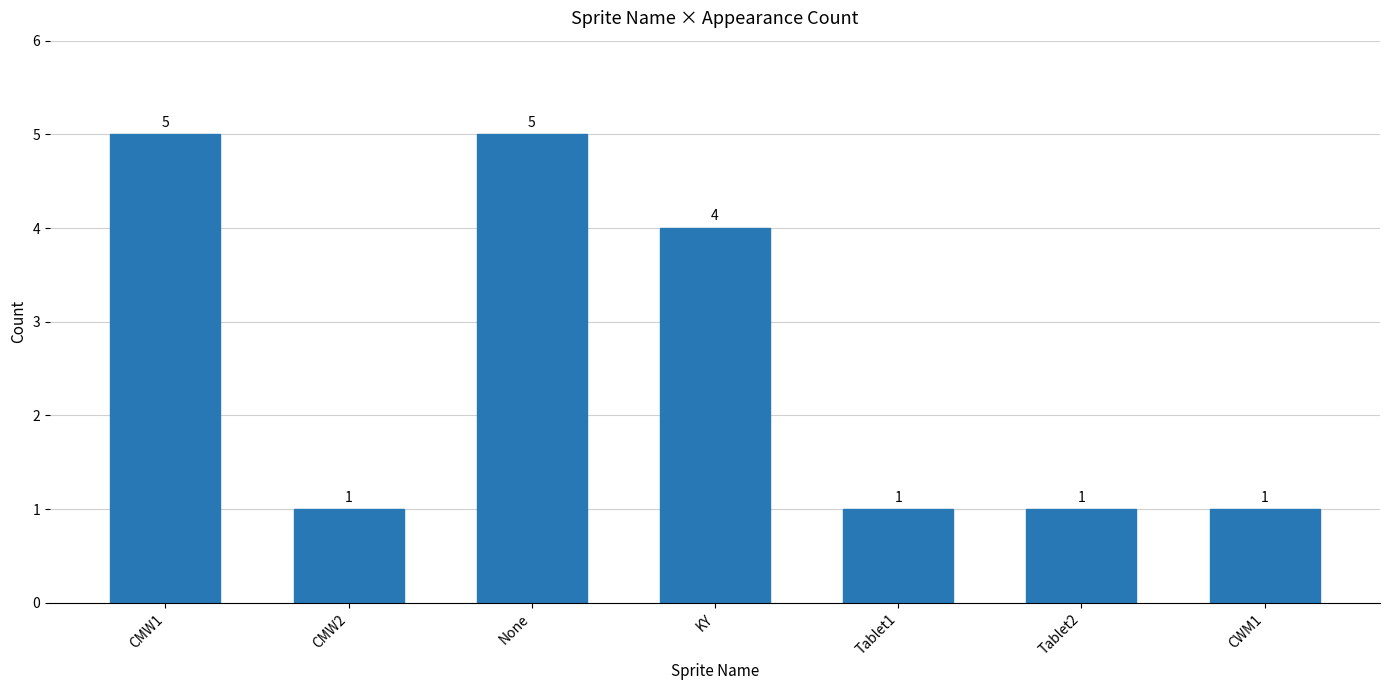

What is the smallest value displayed?

1